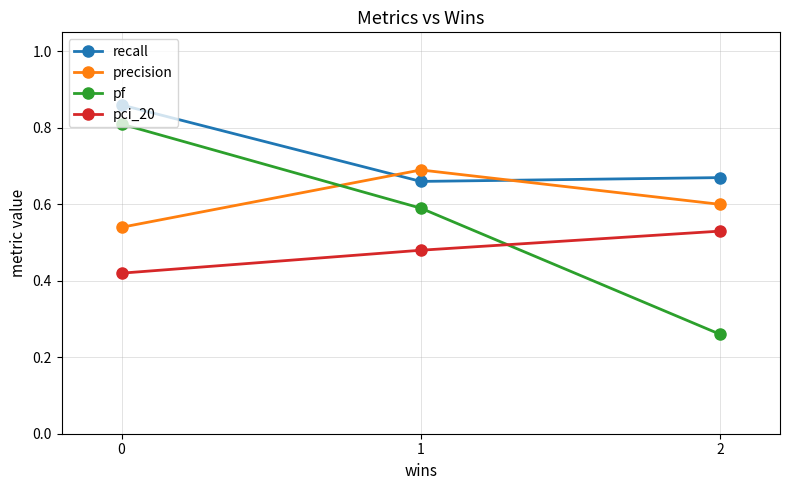

Between 1 and 2, which series saw the biggest shift?

pf